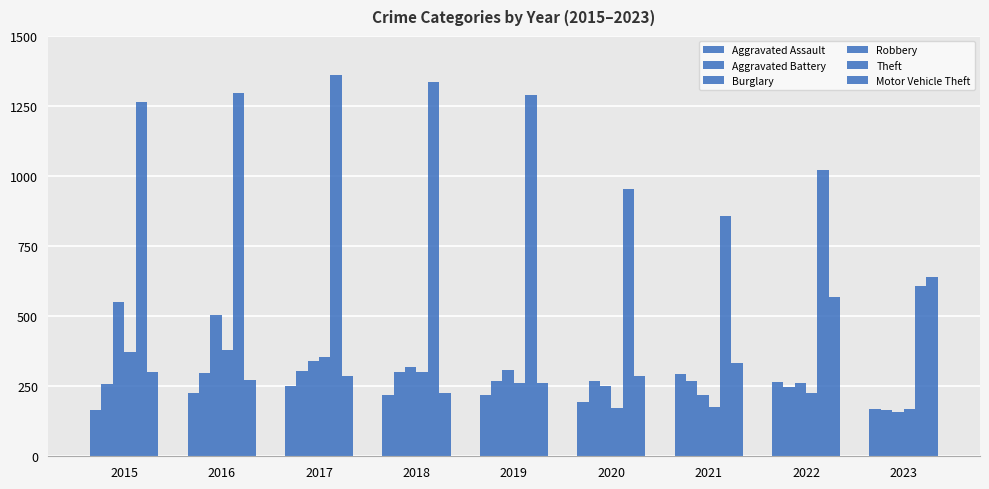

What is the value of the Motor Vehicle Theft bar at the 5th from the left?

262